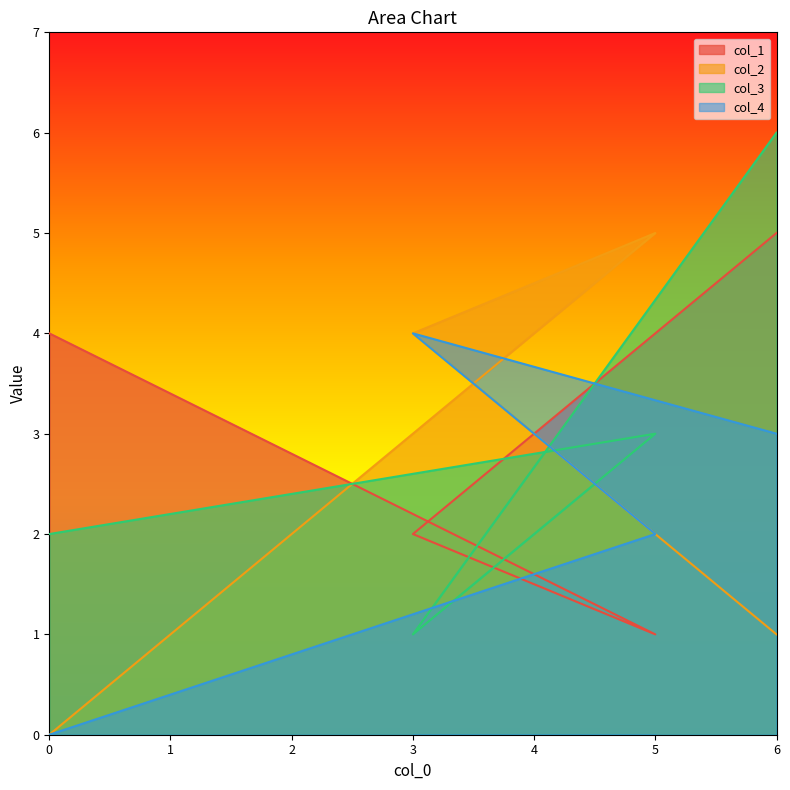

Does the chart display data point markers on the line(s)?

No